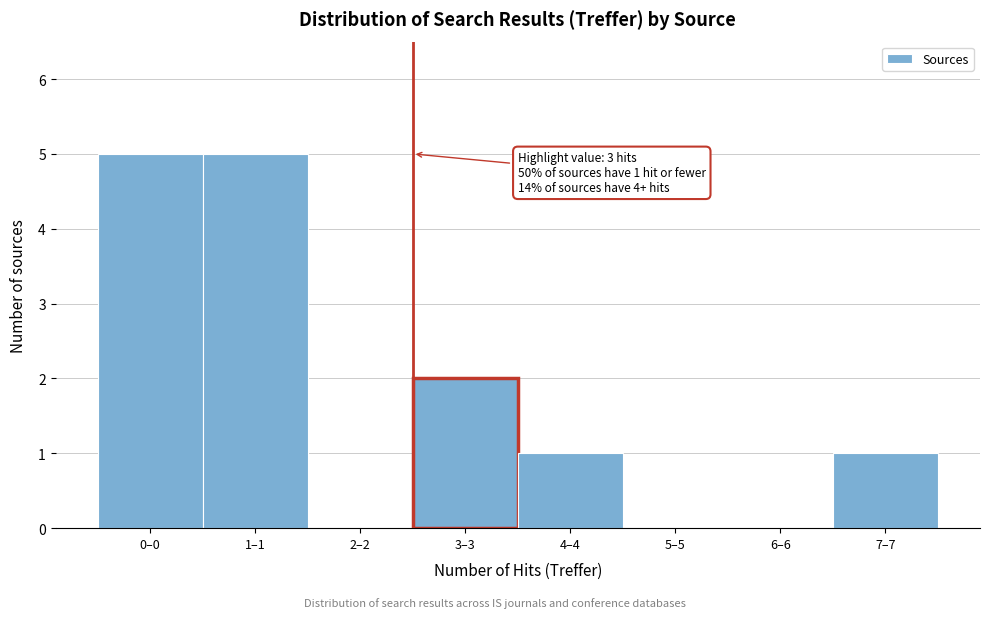

Reading left to right, transcribe all the data shown in this chart.

0–0=5	1–1=5	2–2=0	3–3=2	4–4=1	5–5=0	6–6=0	7–7=1